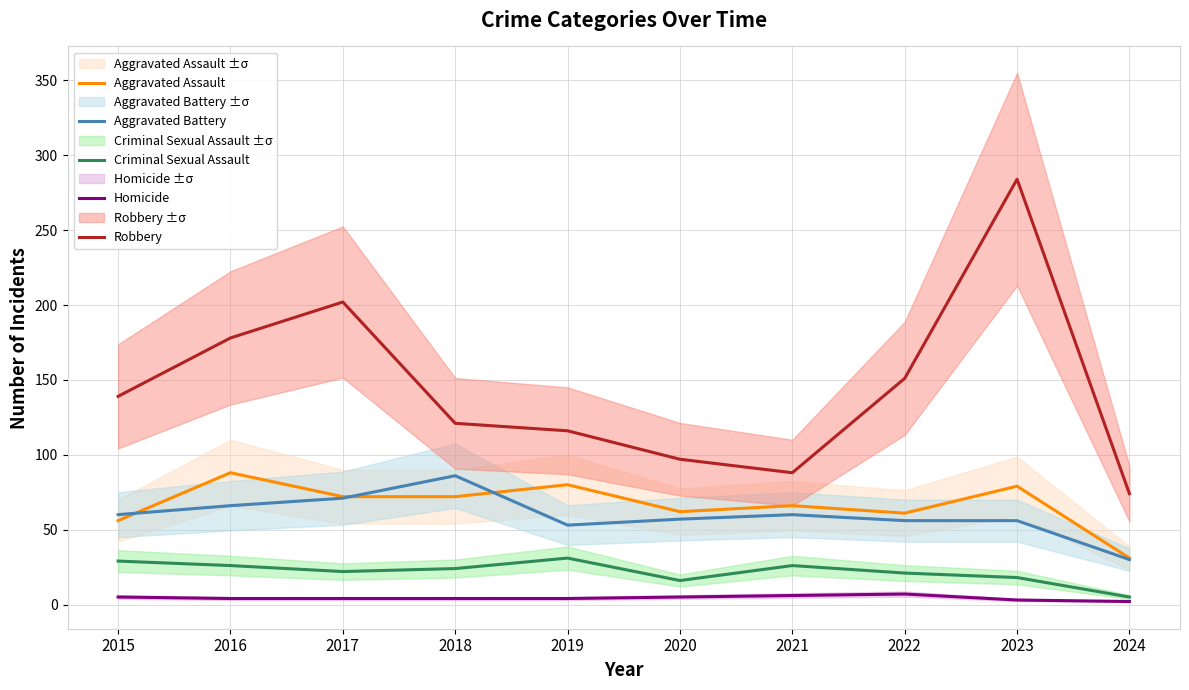

At which category does the chart reach its minimum across all series?

2024